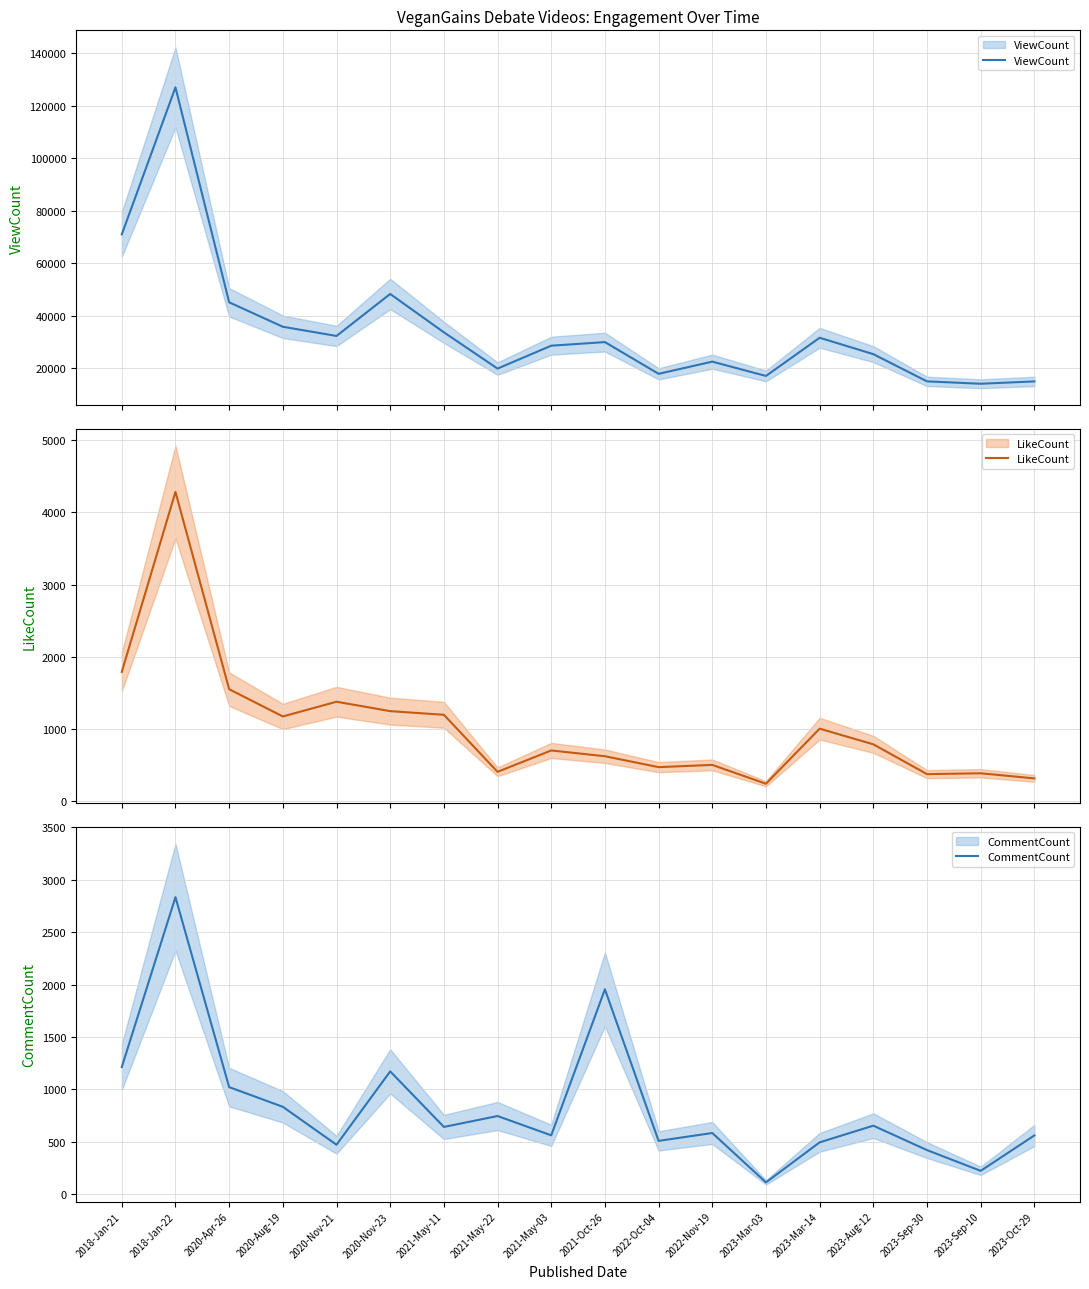

What is the label of the 12th point from the left?

2022-Nov-19